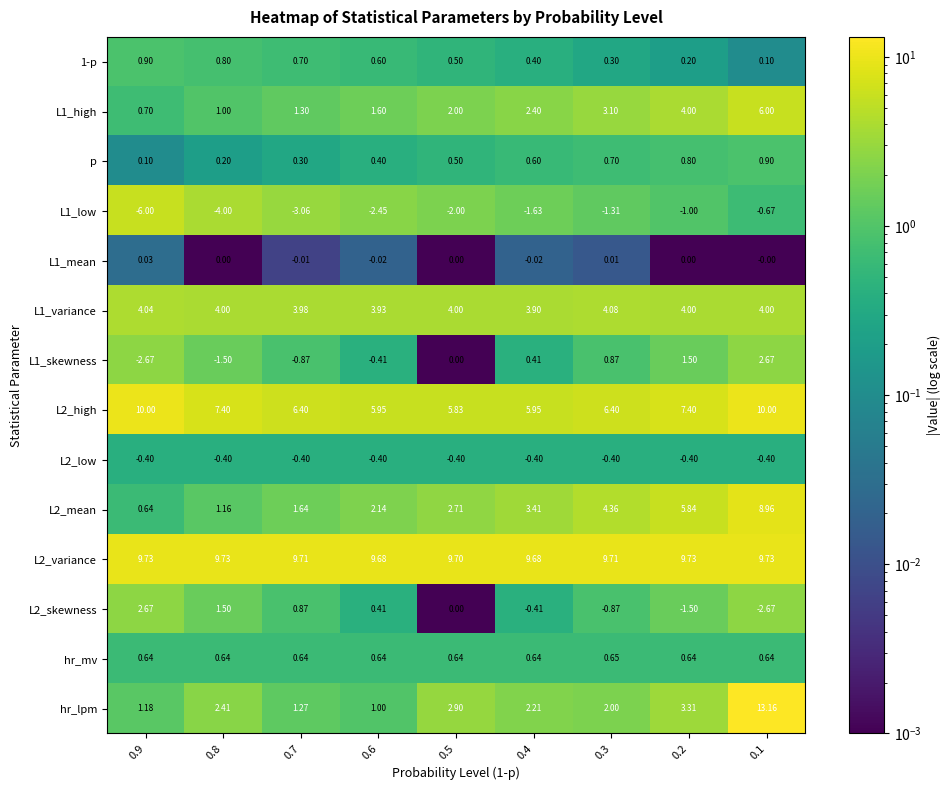

Which series has the widest spread of values?

hr_lpm